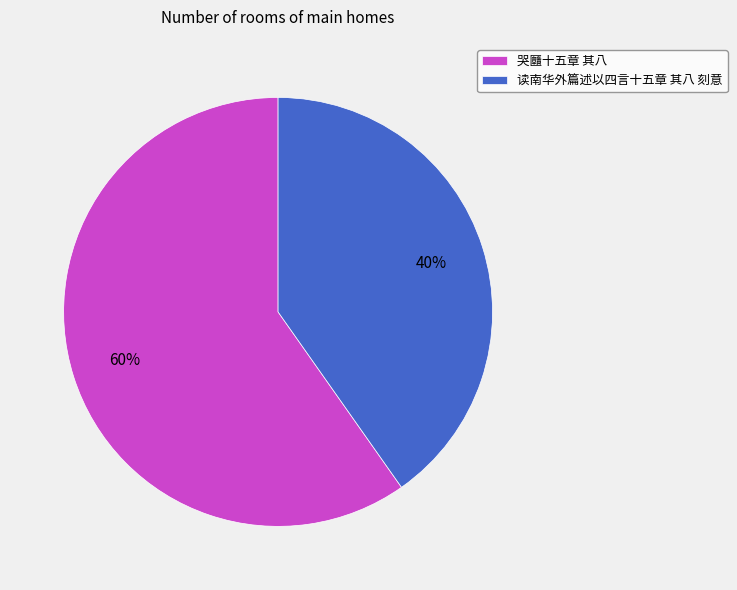

To the nearest percent, what is the average slice percentage?

50%